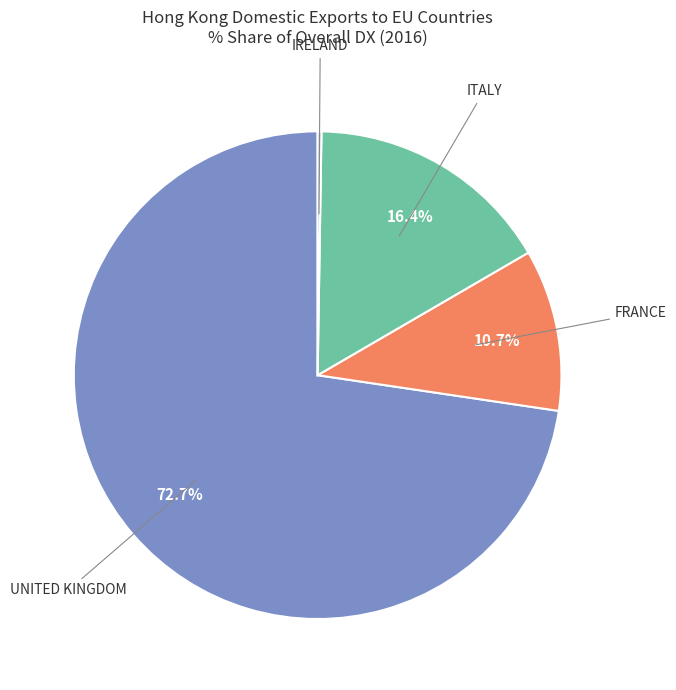

Which slice is the largest?

UNITED KINGDOM